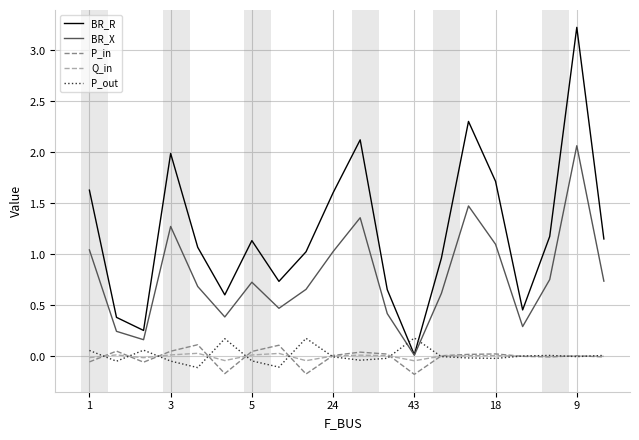

Is this an area chart (filled region under the line)?

No